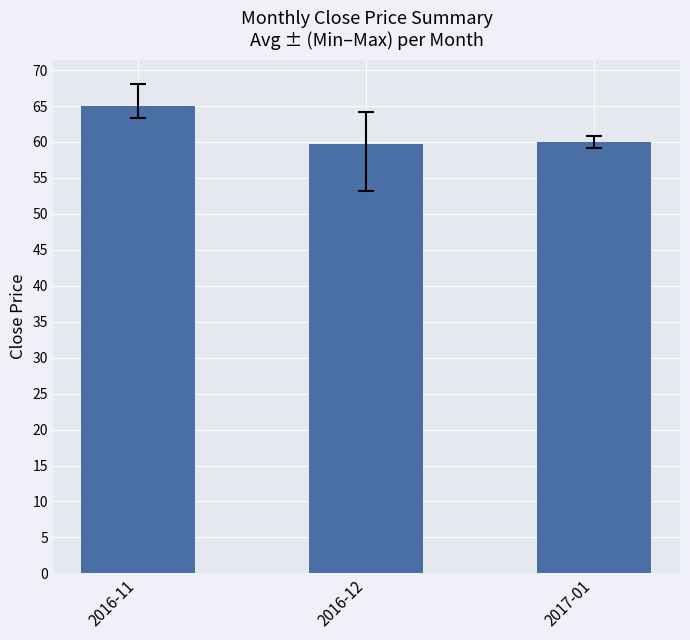

What is the value of the 1st bar from the left?

65.1